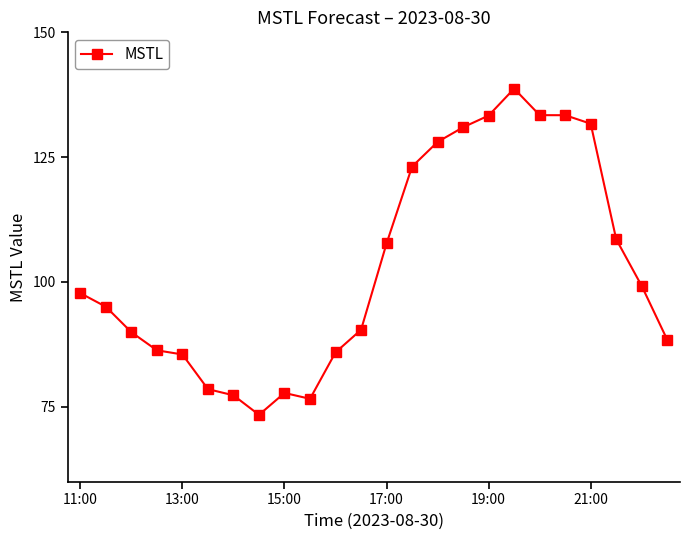

What is the difference between the maximum and second lowest values?

62.1